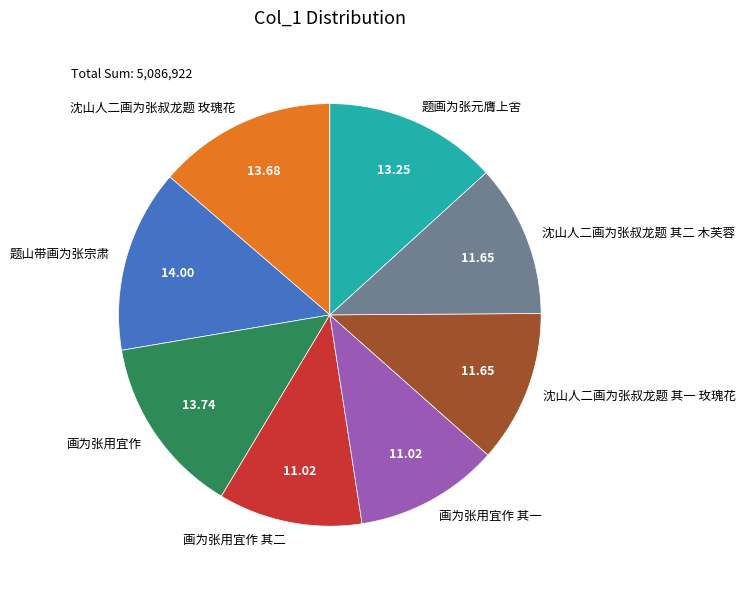

Does 画为张用宜作 account for over 50% of the chart?

No